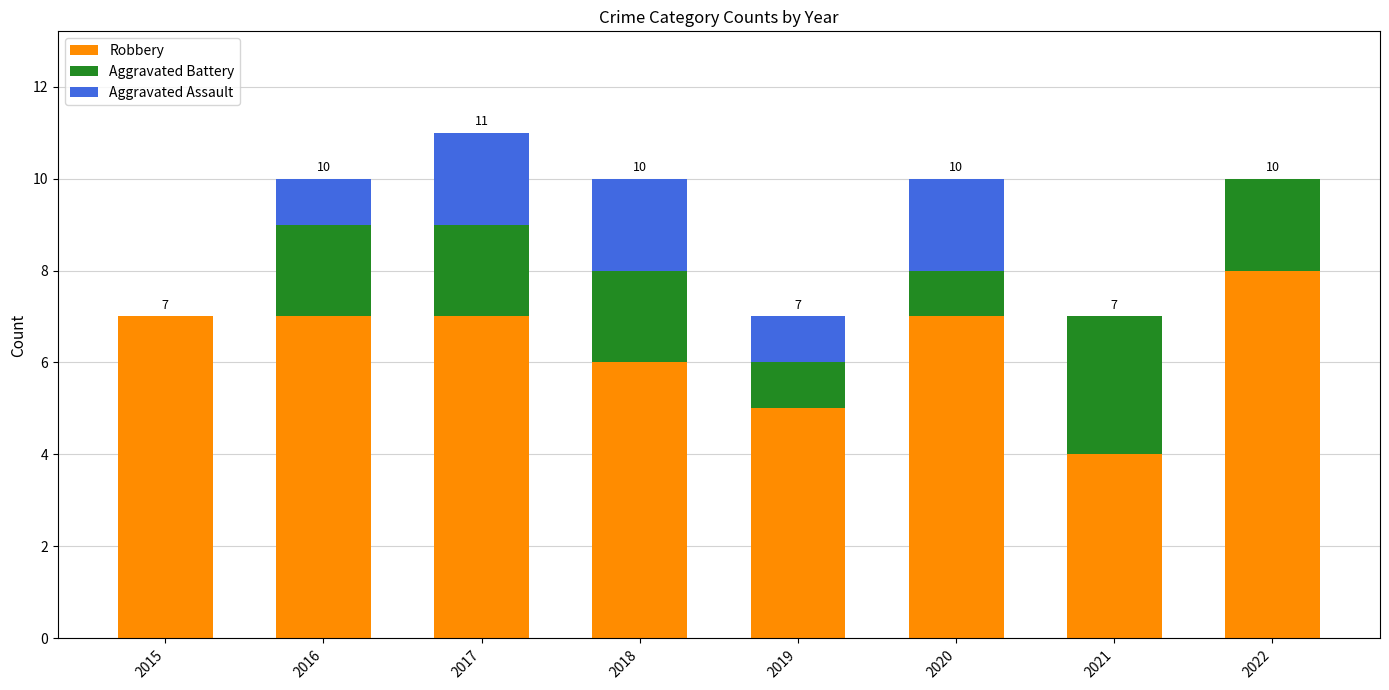

What is the approximate value of Robbery at 2021?

4